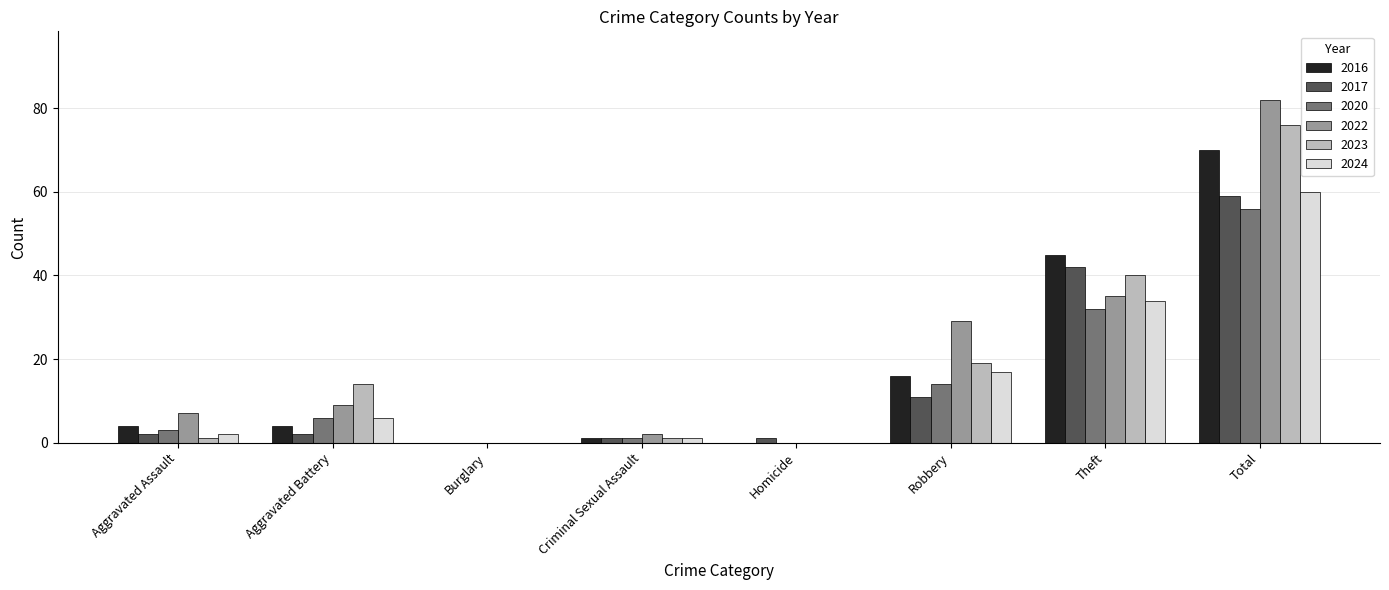

Which series has the largest range (max minus min)?

2022